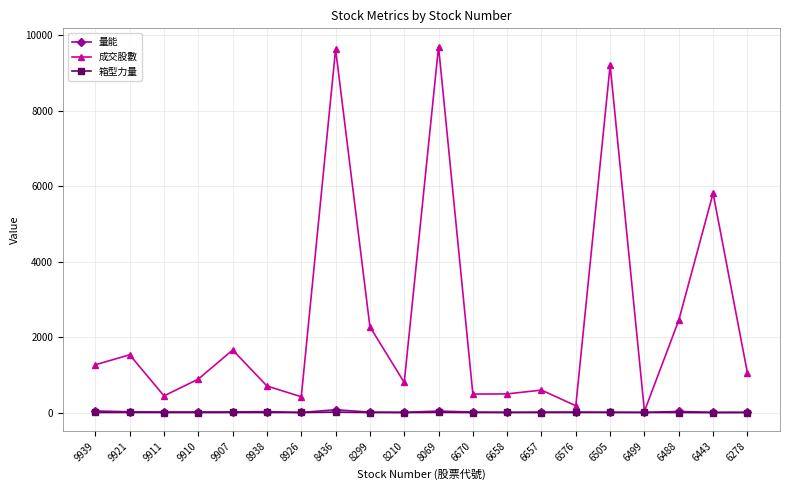

Which series has the largest total across all categories?

成交股數